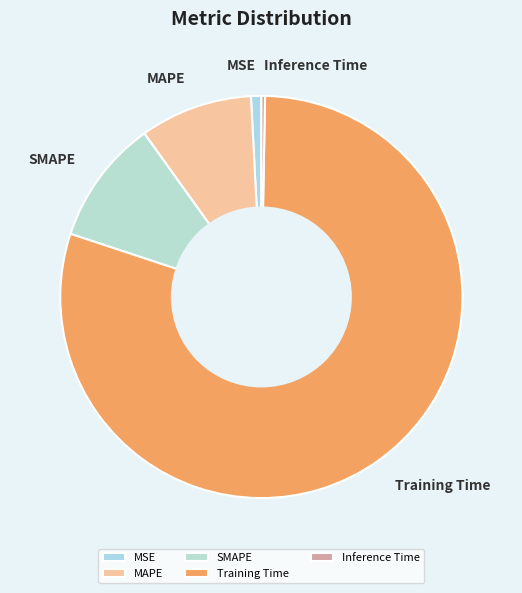

Which has a higher value, MAPE or Inference Time?

MAPE